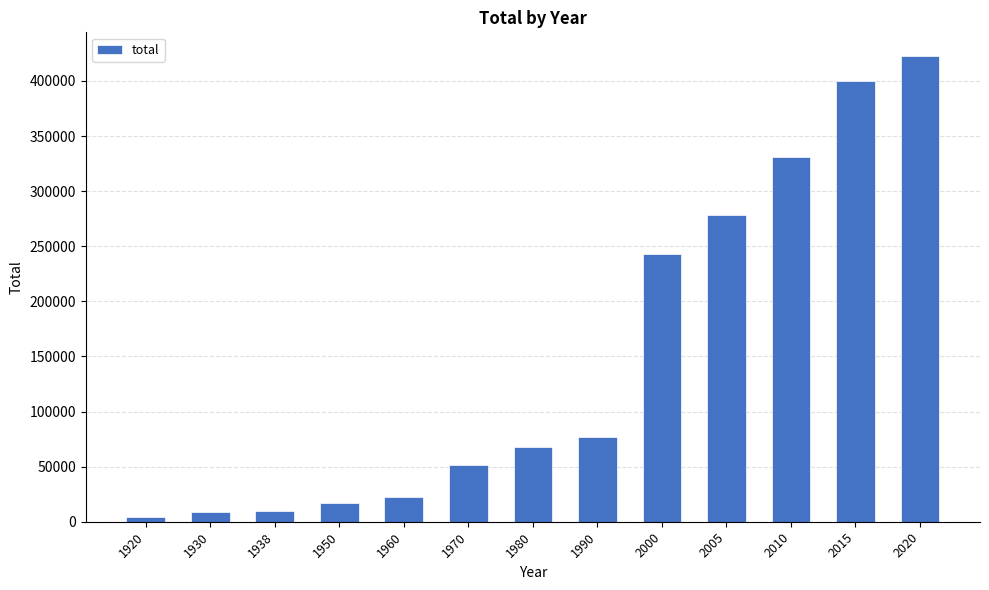

What is the sum of all values?

1934193